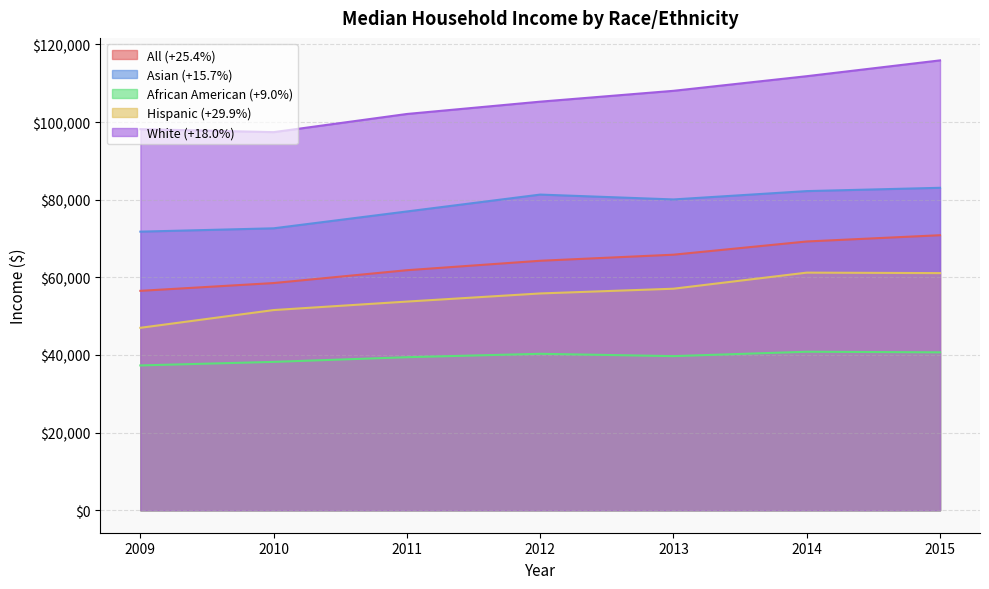

What is the value of the All (+25.4%) point at the 5th from the left?

65830